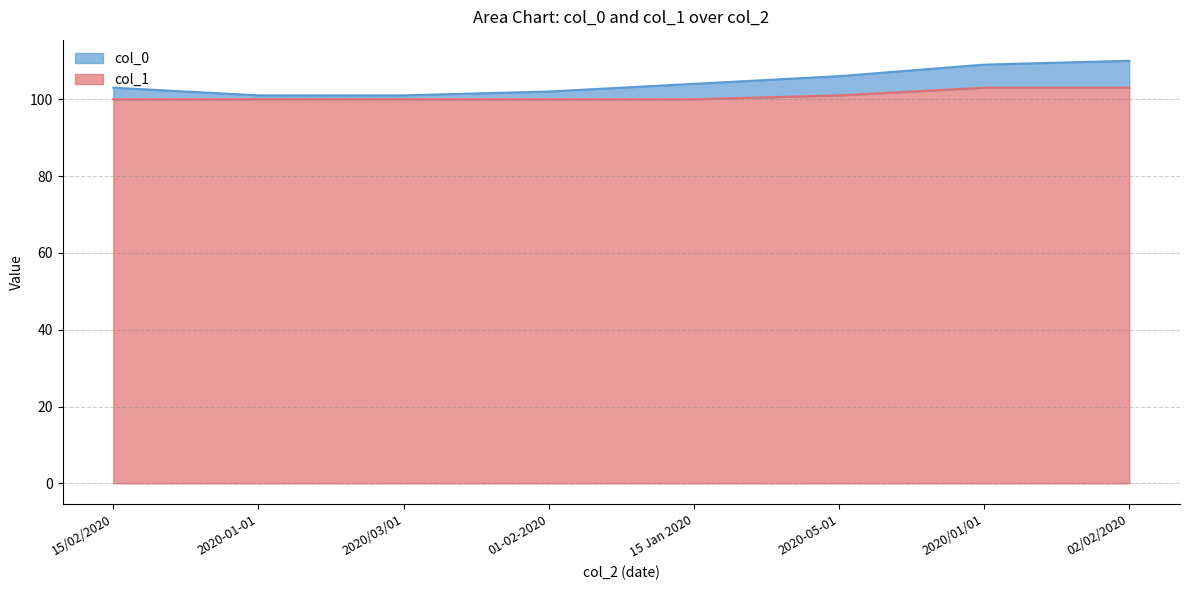

True or false: col_1 and col_0 cross at least once.

False